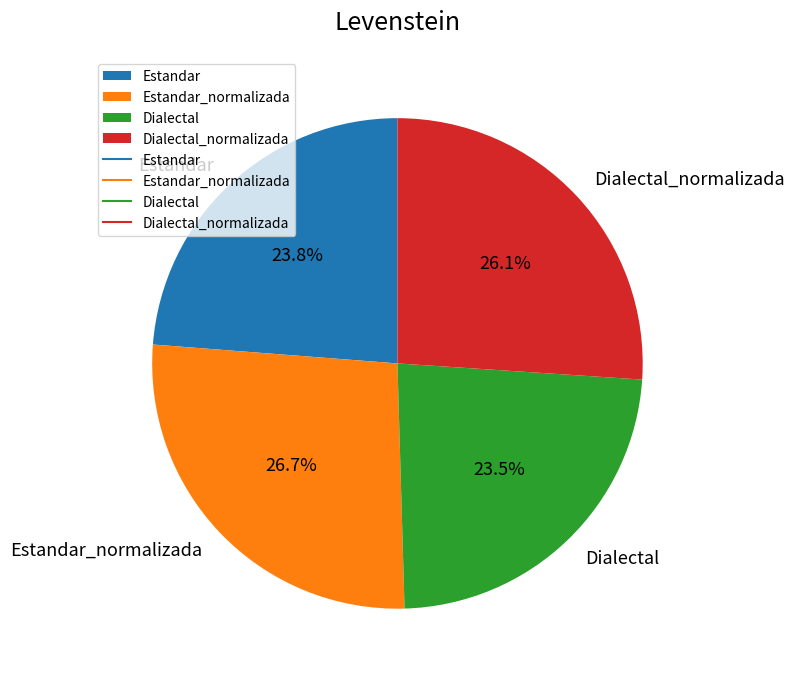

Which has a higher value, Estandar_normalizada or Estandar?

Estandar_normalizada